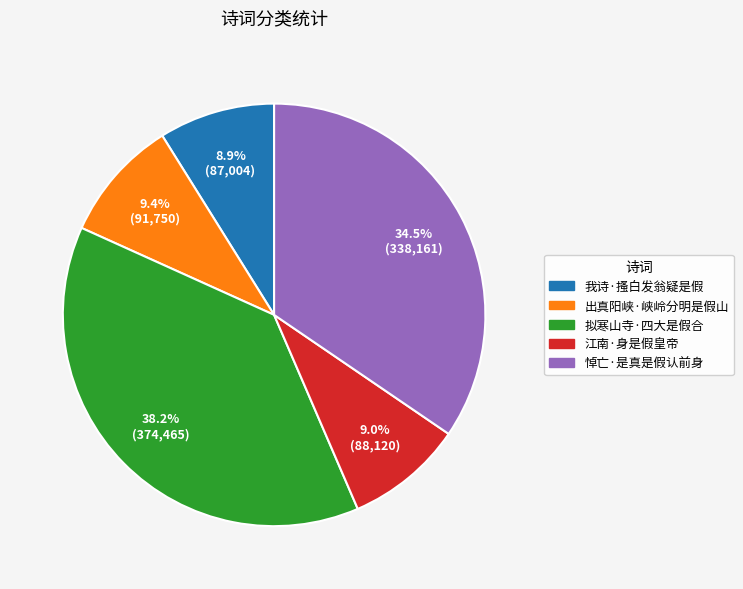

To the nearest percent, what is the combined percentage of 我诗·搔白发翁疑是假 and 江南·身是假皇帝?

18%